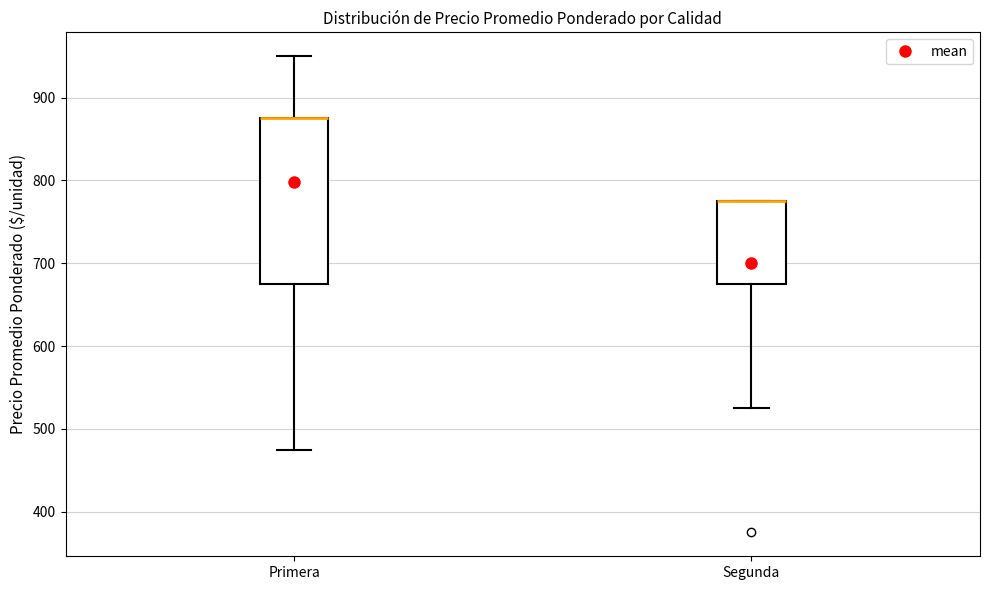

Reading left to right, read every box against the y-axis: the position of its median line, the range the box covers, and the ends of its whiskers. The values are not printed on the chart, so give them approximately, as read against the axis.

Primera: median 880 (drawn on the box's upper edge), box 680 to 880, whiskers 480 to 950
Segunda: median 780 (drawn on the box's upper edge), box 680 to 780, whiskers 530 to 780